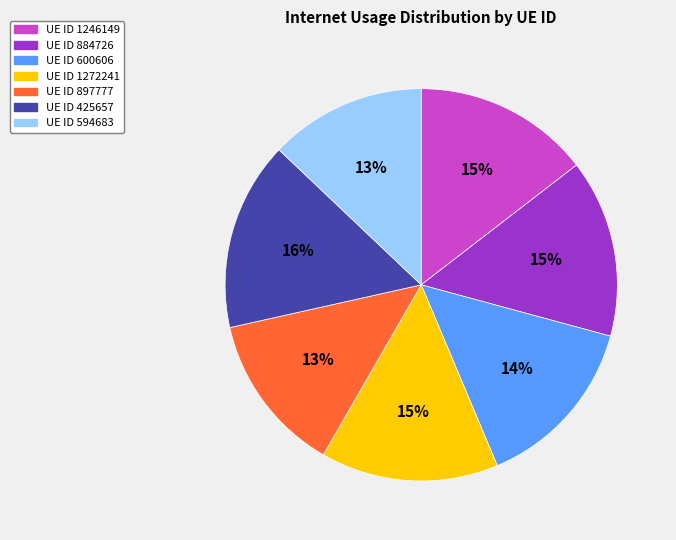

Does any single category account for the majority?

No